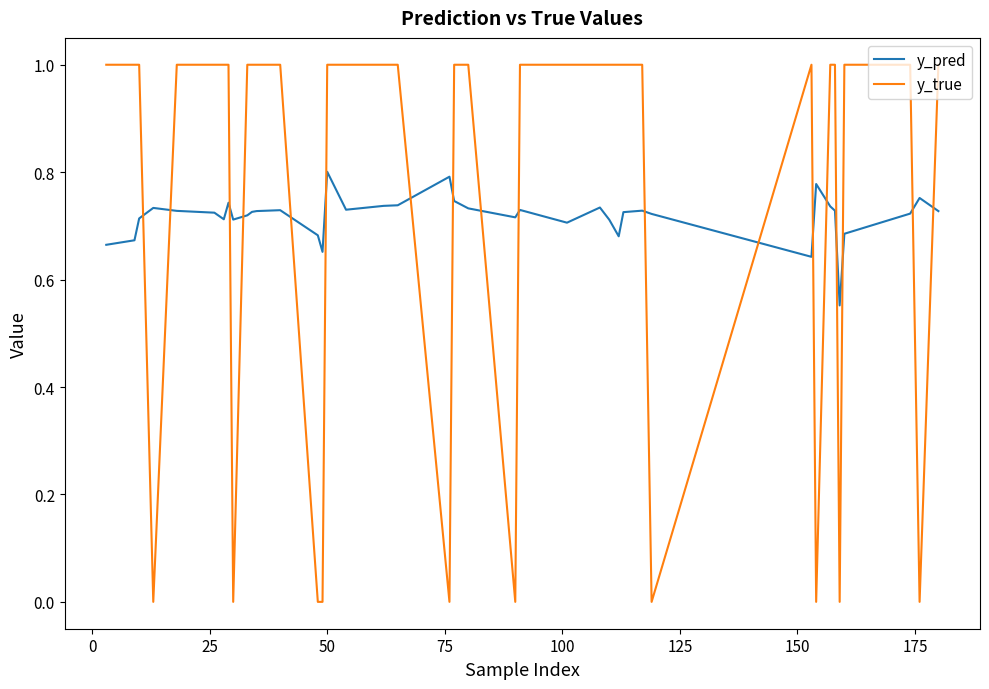

What is the greatest value displayed?

1.0